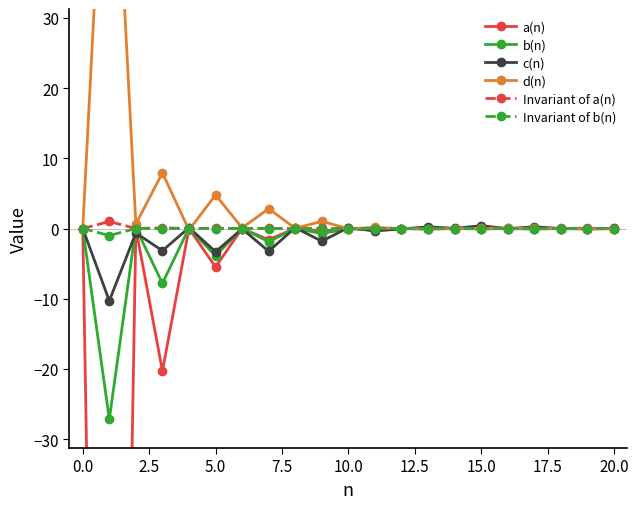

Between 14 and 12, which is larger?

12